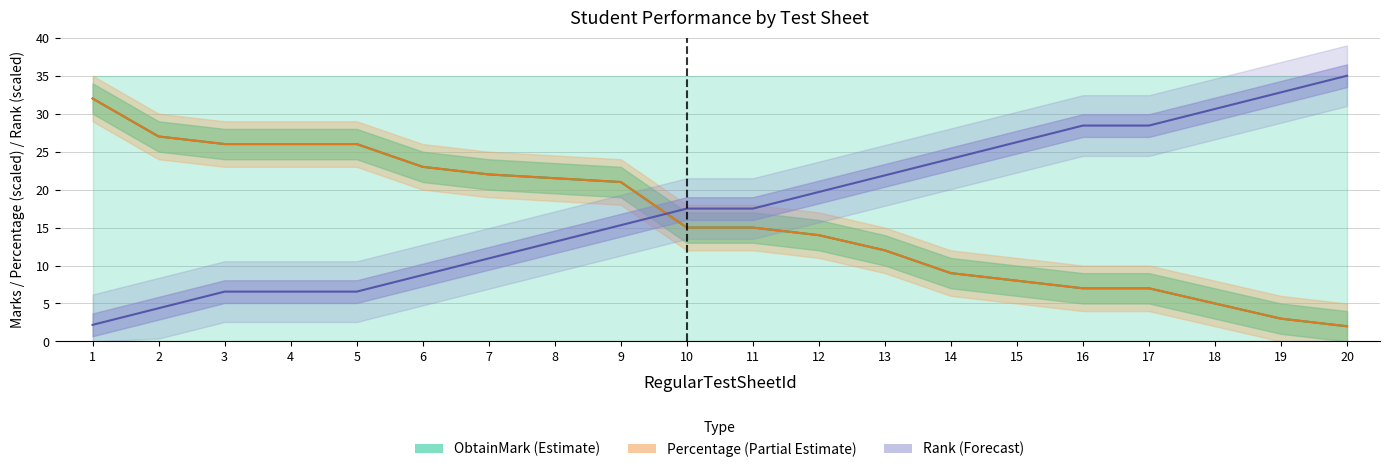

What is the difference between the second highest and minimum values in the ObtainMark (Estimate) series?

25.0